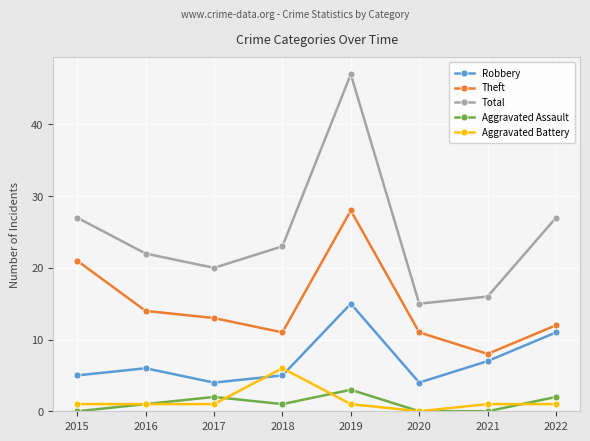

At which label is Theft closest to 18?

2015